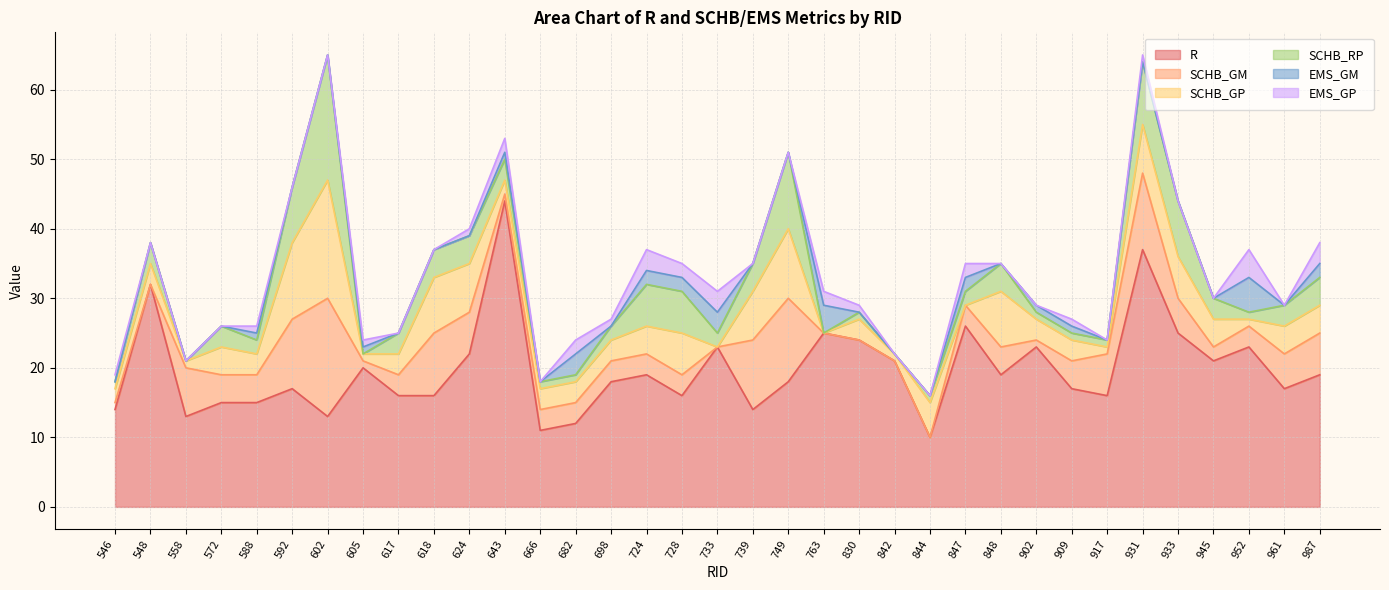

Is it true that EMS_GP equals 0 at 902?

True